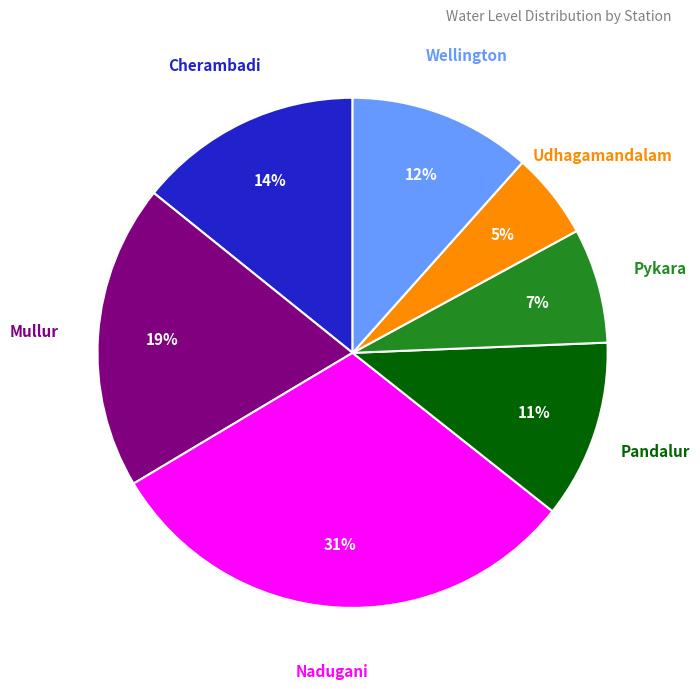

Is there a majority slice in this chart?

No